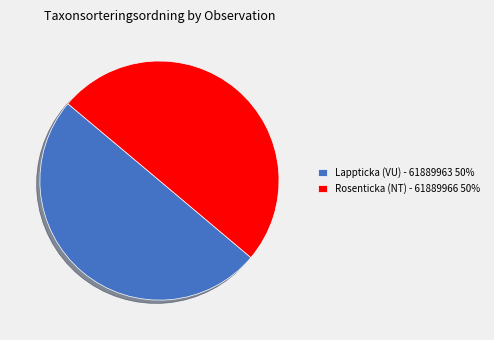

Is the sum of Lappticka (VU) - 61889963 50% and Rosenticka (NT) - 61889966 50% greater than half?

Yes